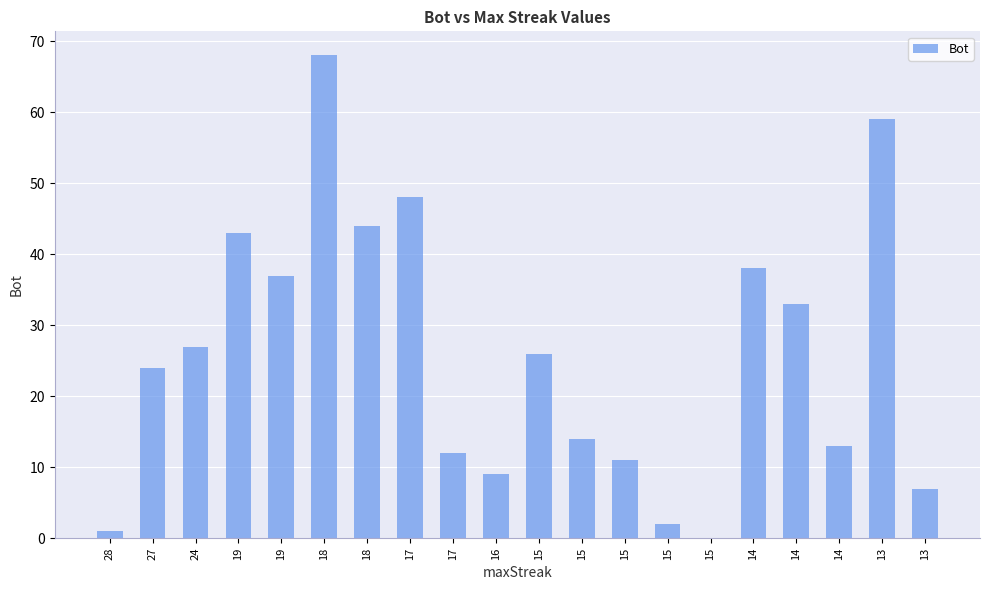

Are the bars grouped side by side (vs. stacked)?

No